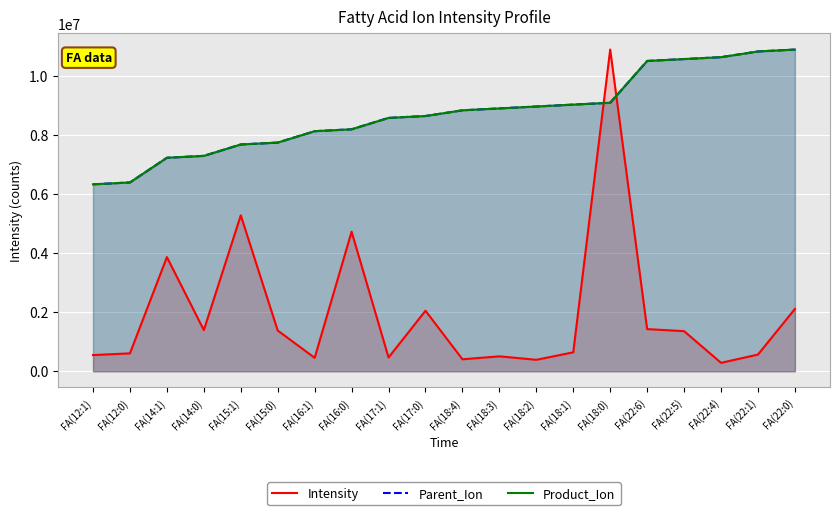

At which label does Parent_Ion reach its peak?

FA(22:0)